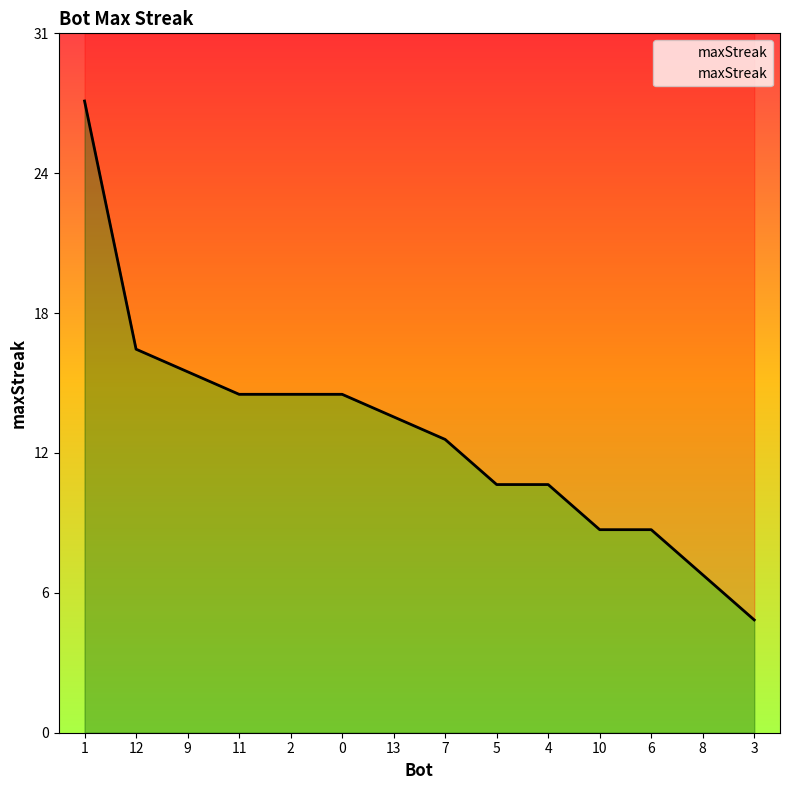

Approximately how many times larger is the value at 9 compared to 3?

3.2